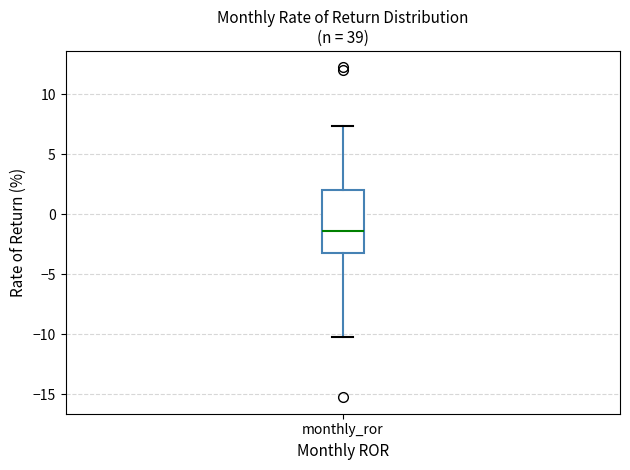

Transcribe this box plot: give where the median line is, the range the box spans, and where the two whiskers end, as read against the y-axis. The values are not printed on the chart, so give them approximately, as read against the axis.

median -1.5, box -3.5 to 2.0, whiskers -10.5 to 7.5